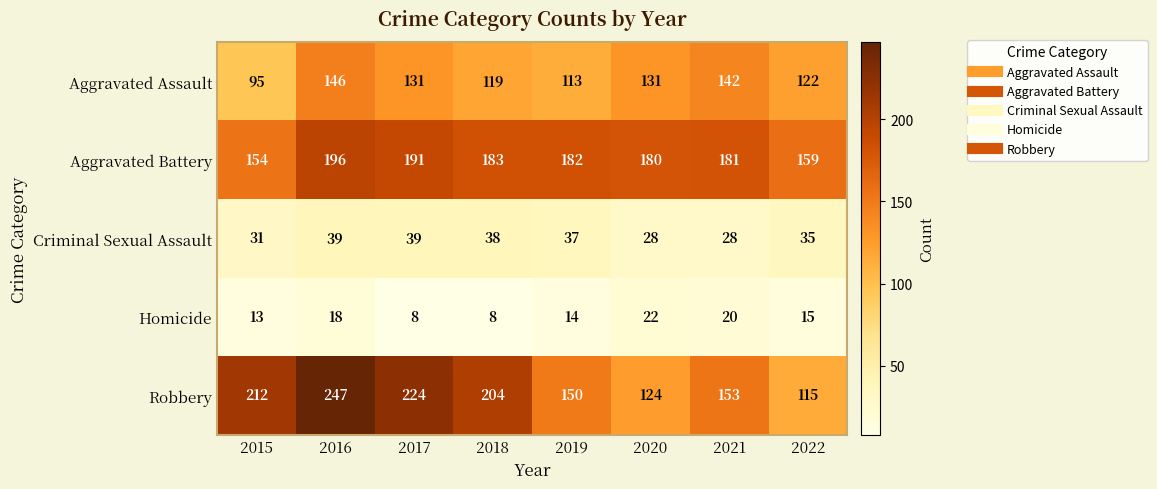

What is the maximum value for Robbery?

247